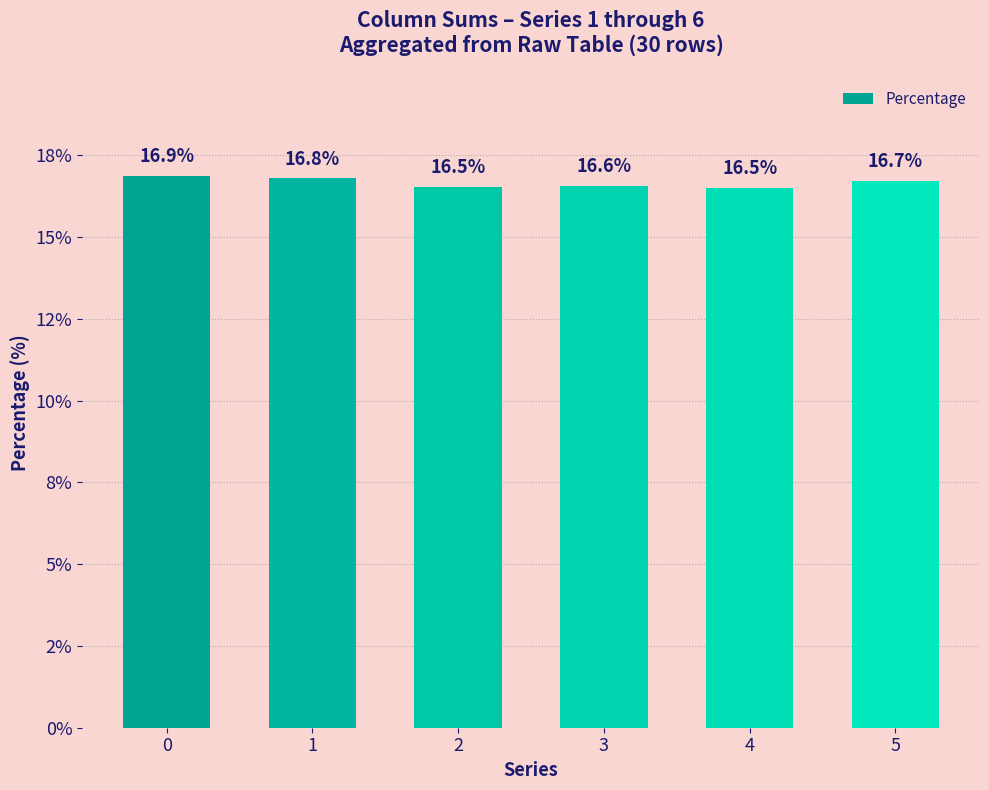

Rank the categories by value from highest to lowest.

0, 1, 5, 3, 2, 4